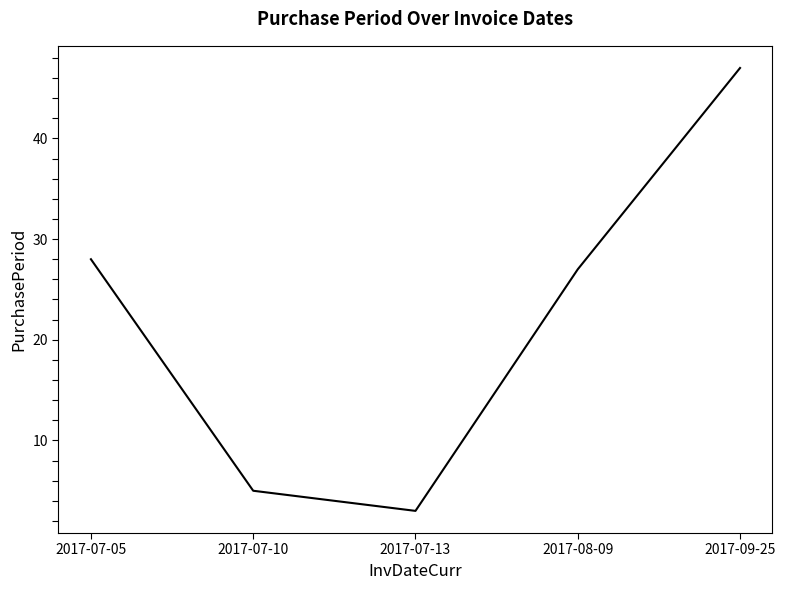

Reading left to right, list all the values displayed in this chart.

2017-07-05=28	2017-07-10=5	2017-07-13=3	2017-08-09=27	2017-09-25=47